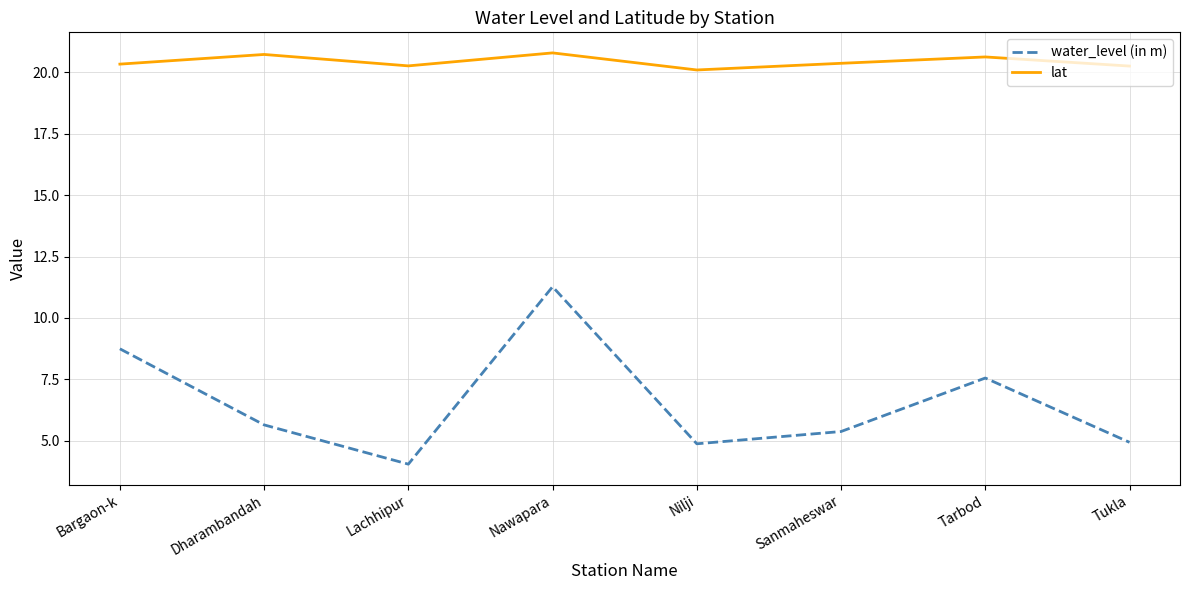

What position from the left is Sanmaheswar?

6